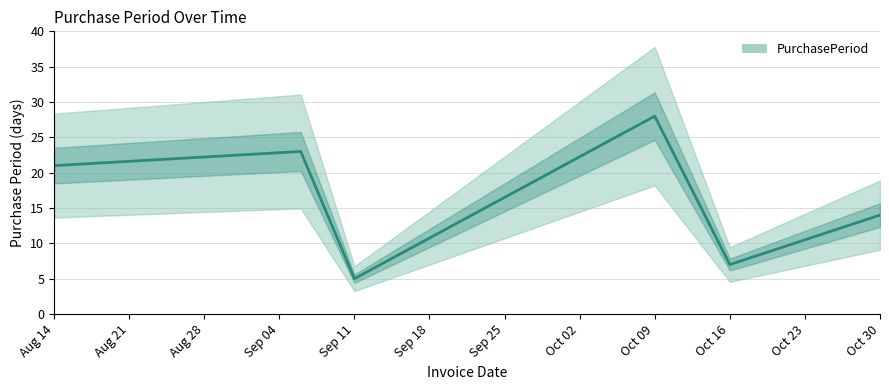

The value at 2017-09-06 is 12. True or false?

False